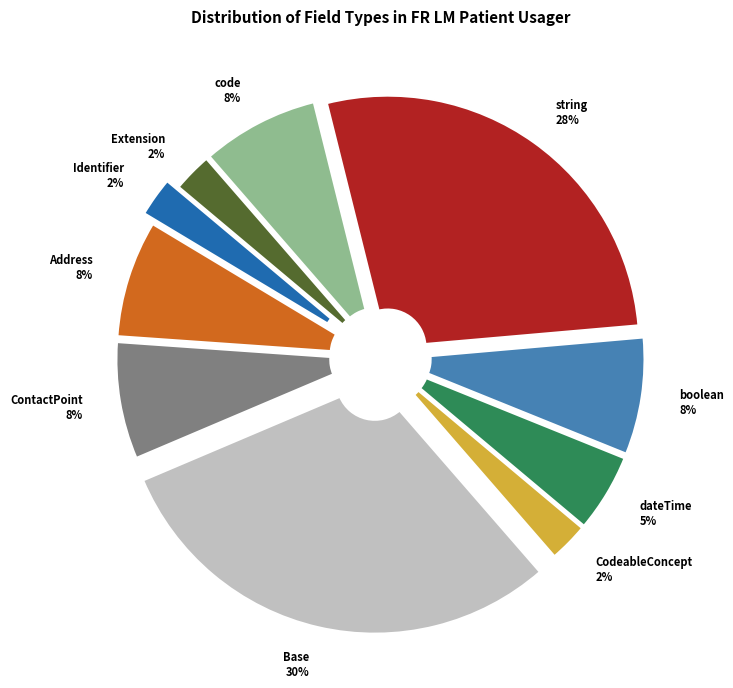

True or false: string accounts for 41% of the total.

False